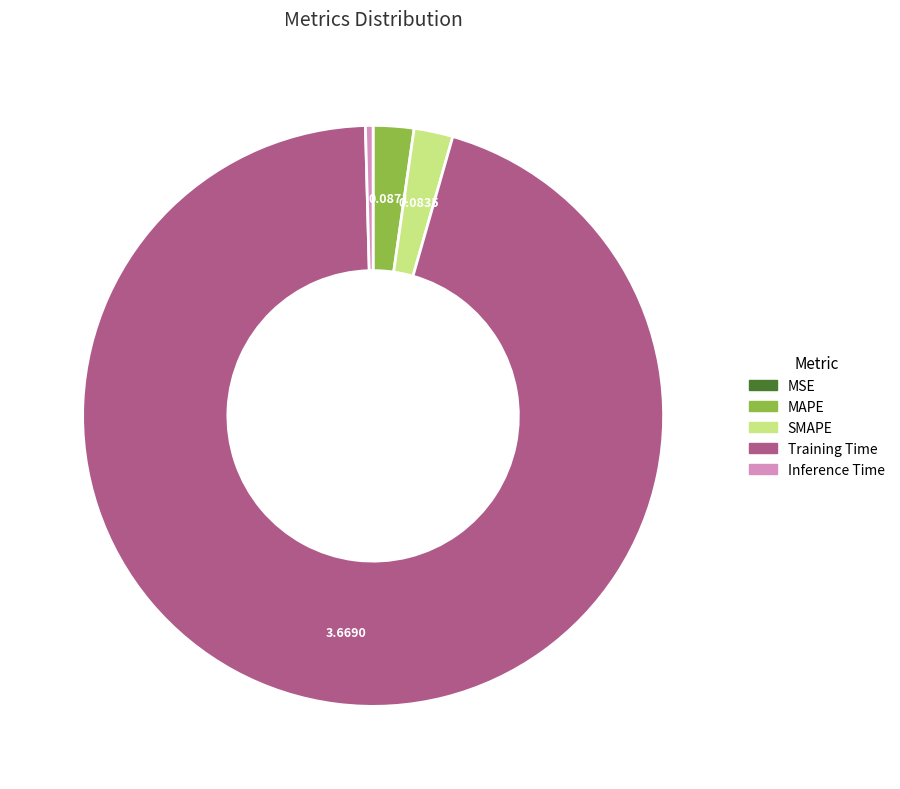

Do MAPE and Inference Time together represent more than half of the pie?

No